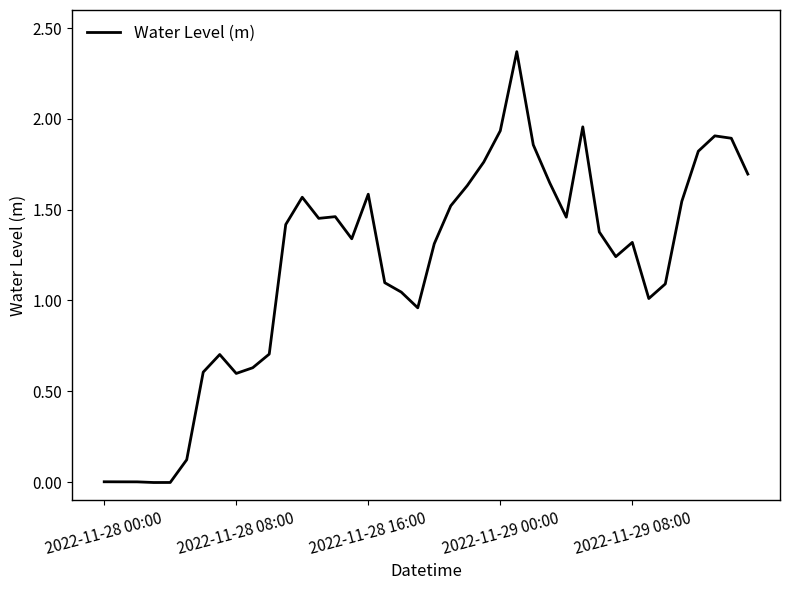

How many lines are shown in the chart?

1